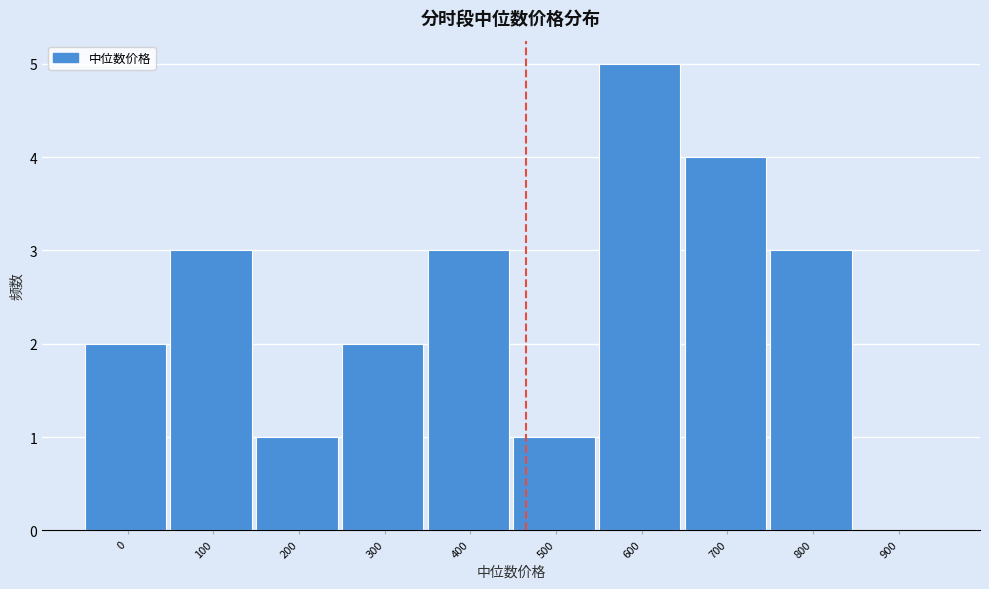

Reading left to right, list all the values displayed in this chart.

0=2	100=3	200=1	300=2	400=3	500=1	600=5	700=4	800=3	900=0